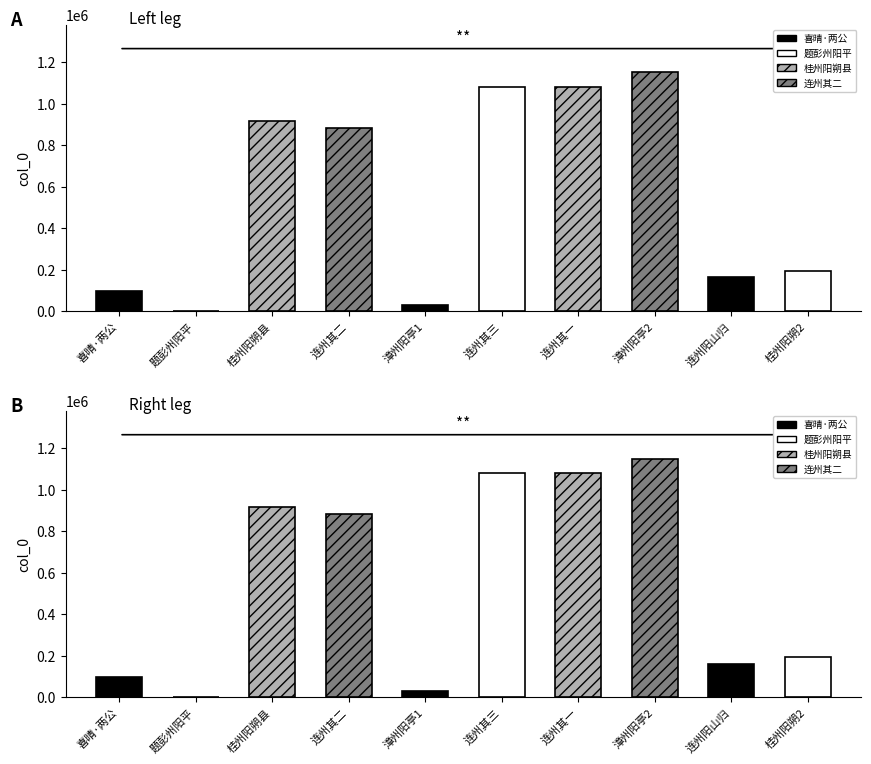

True or false: the data shows 1079945 at 连州其一.

True